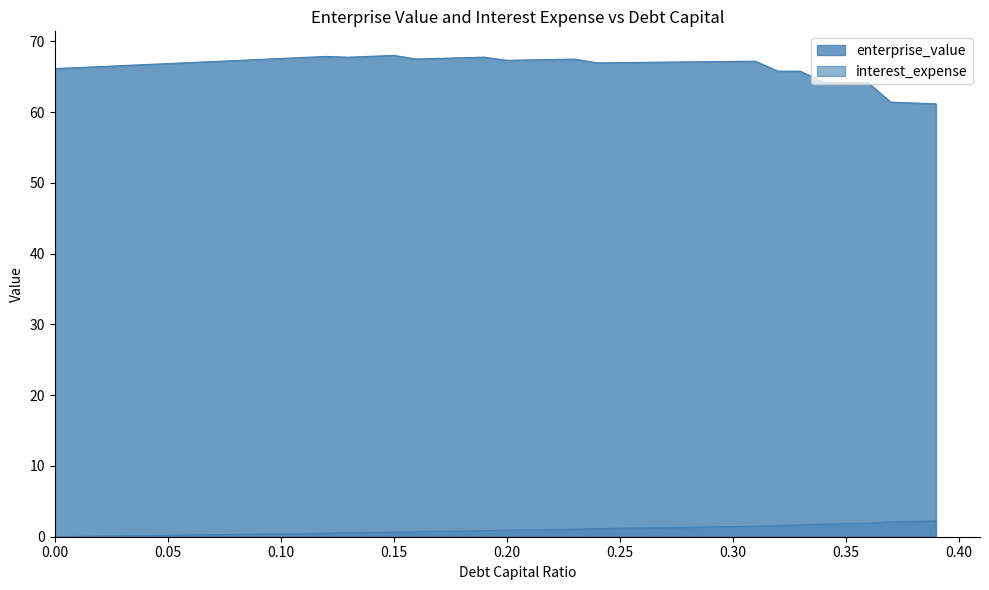

How many distinct data groups are displayed?

2